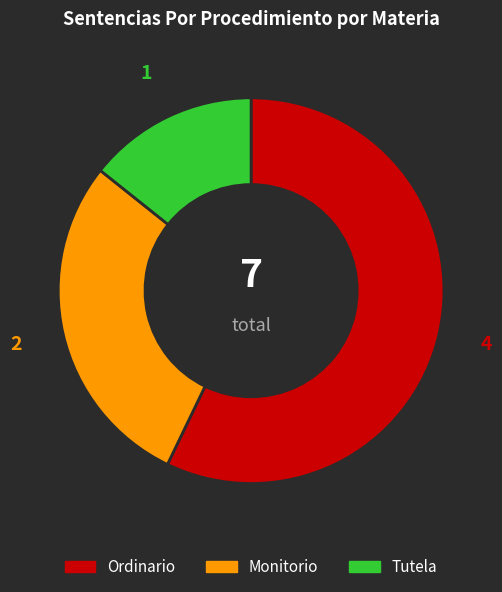

Which category has the smallest portion of the pie?

Tutela